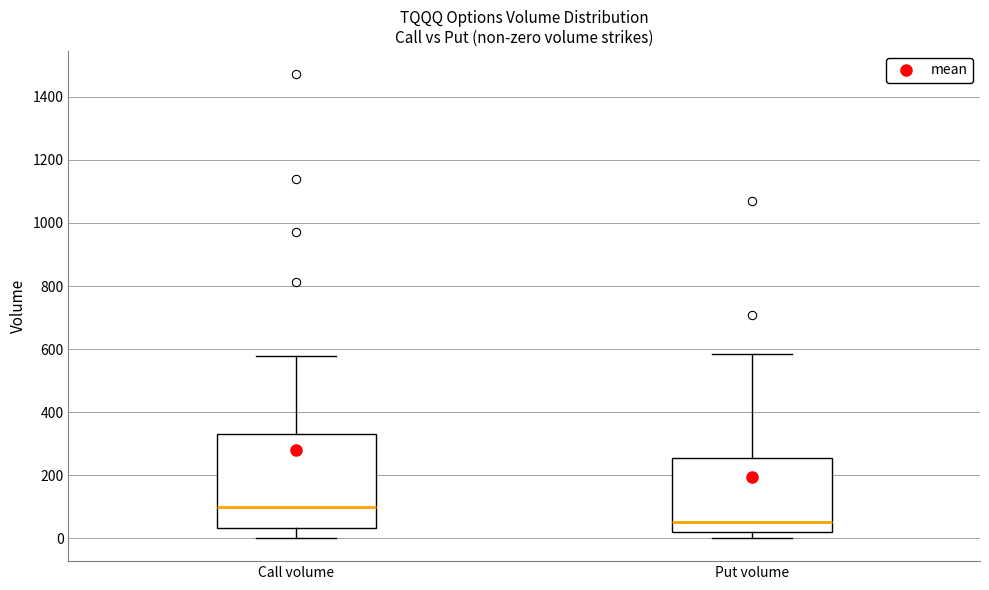

Comparing the boxes themselves (not the whiskers), which one is the tallest?

Call volume